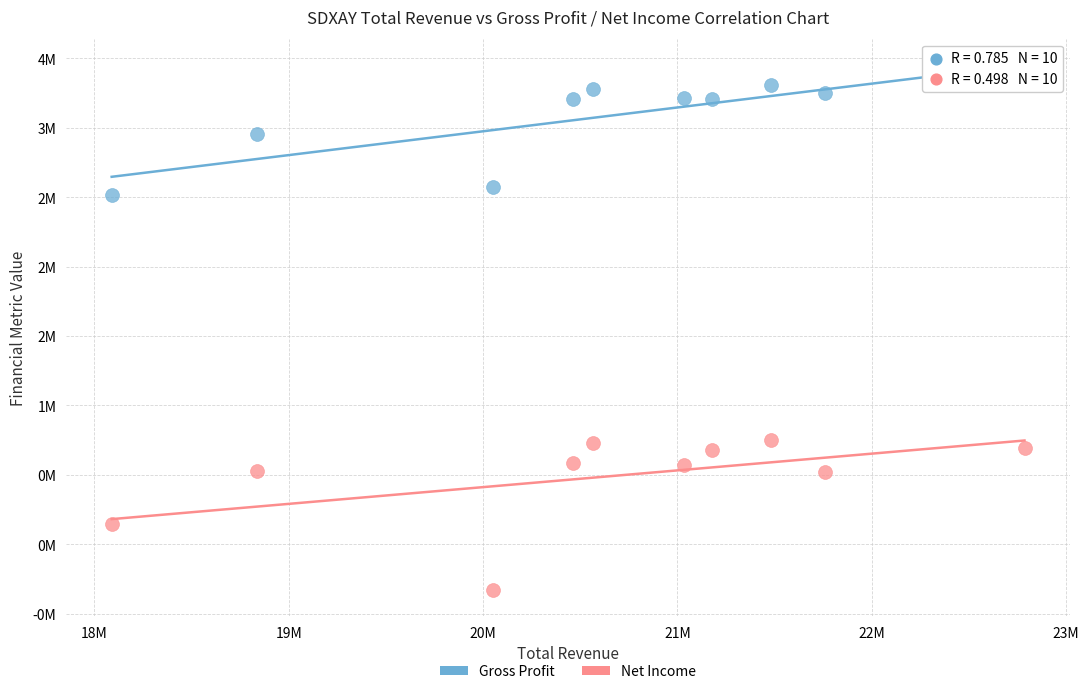

Which series contains the highest Y value?

Gross Profit